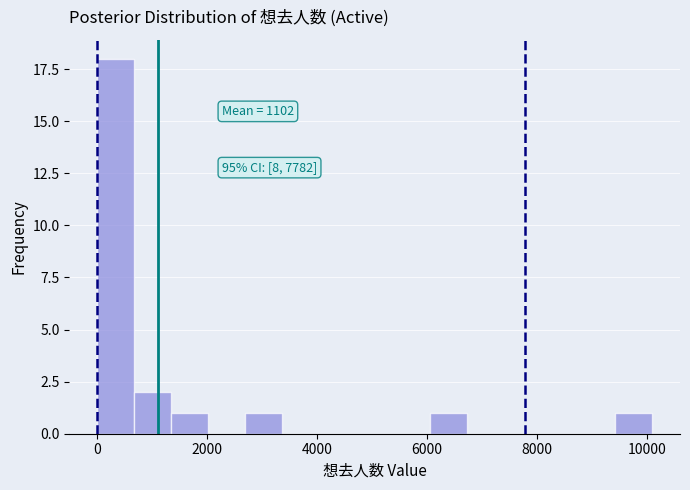

Around what value on the x-axis is the tallest bar? Give the approximate position of its centre, as read against the axis.

400